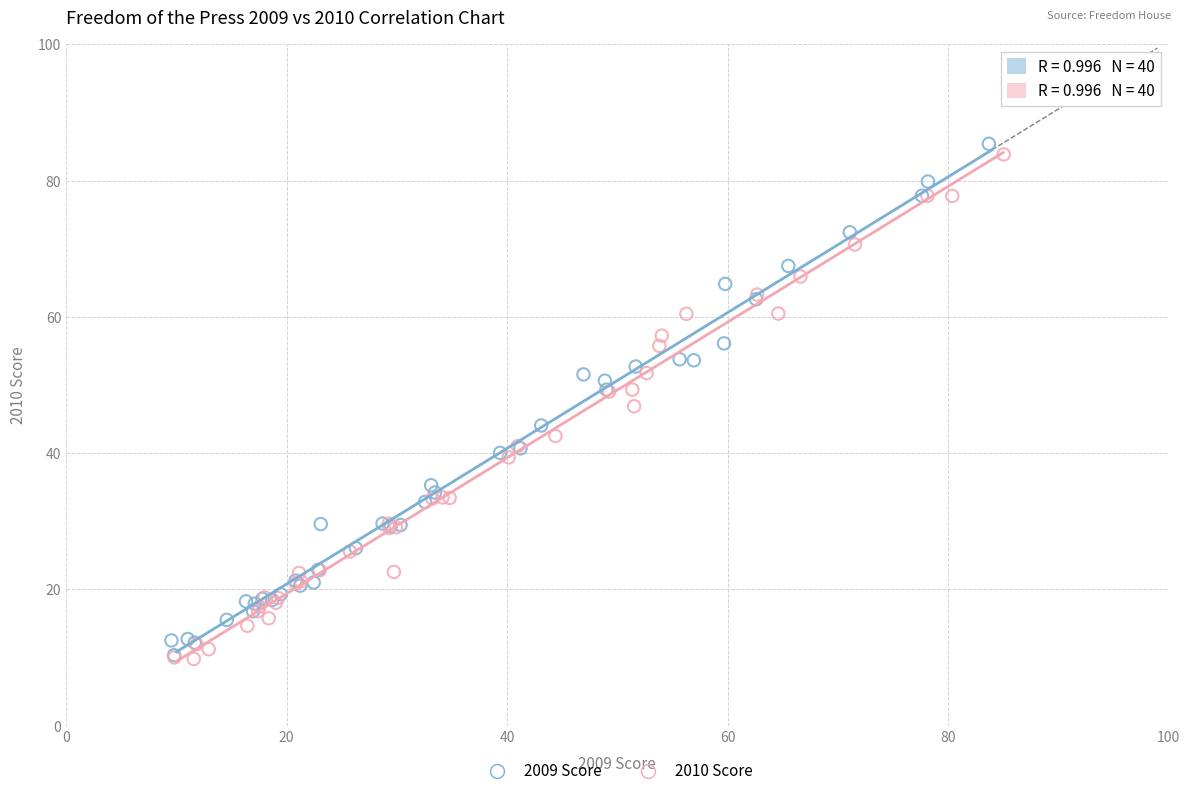

What are all the series names shown in the legend?

2009 Score, 2010 Score